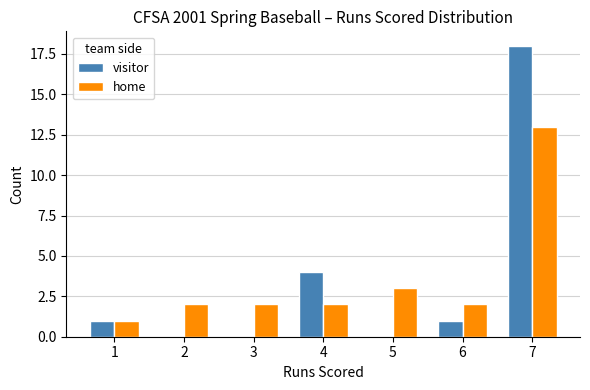

Where is visitor nearest to the value 9?

4